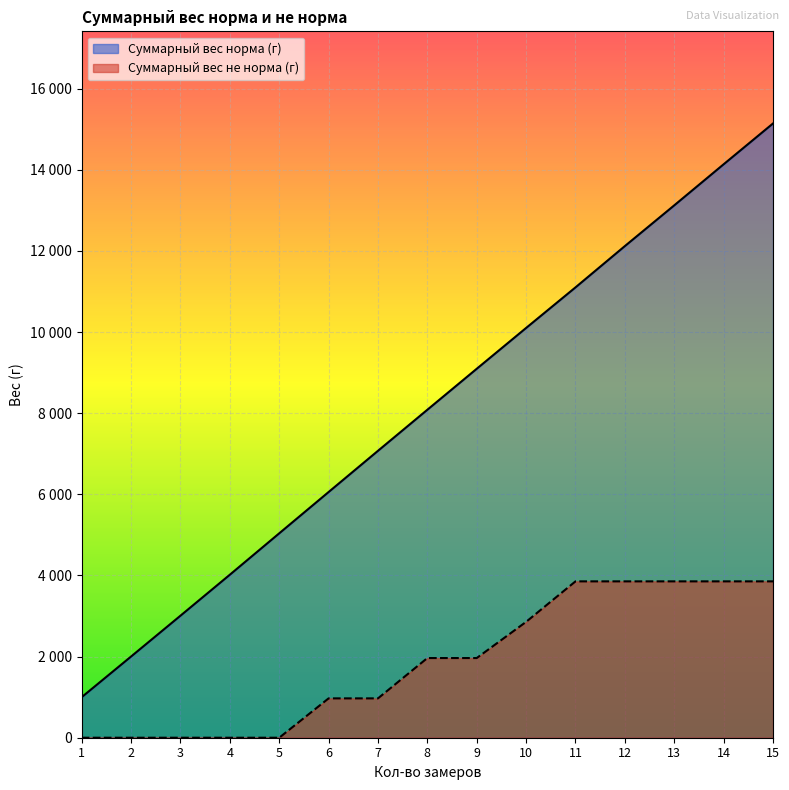

Does the chart display data point markers on the line(s)?

No